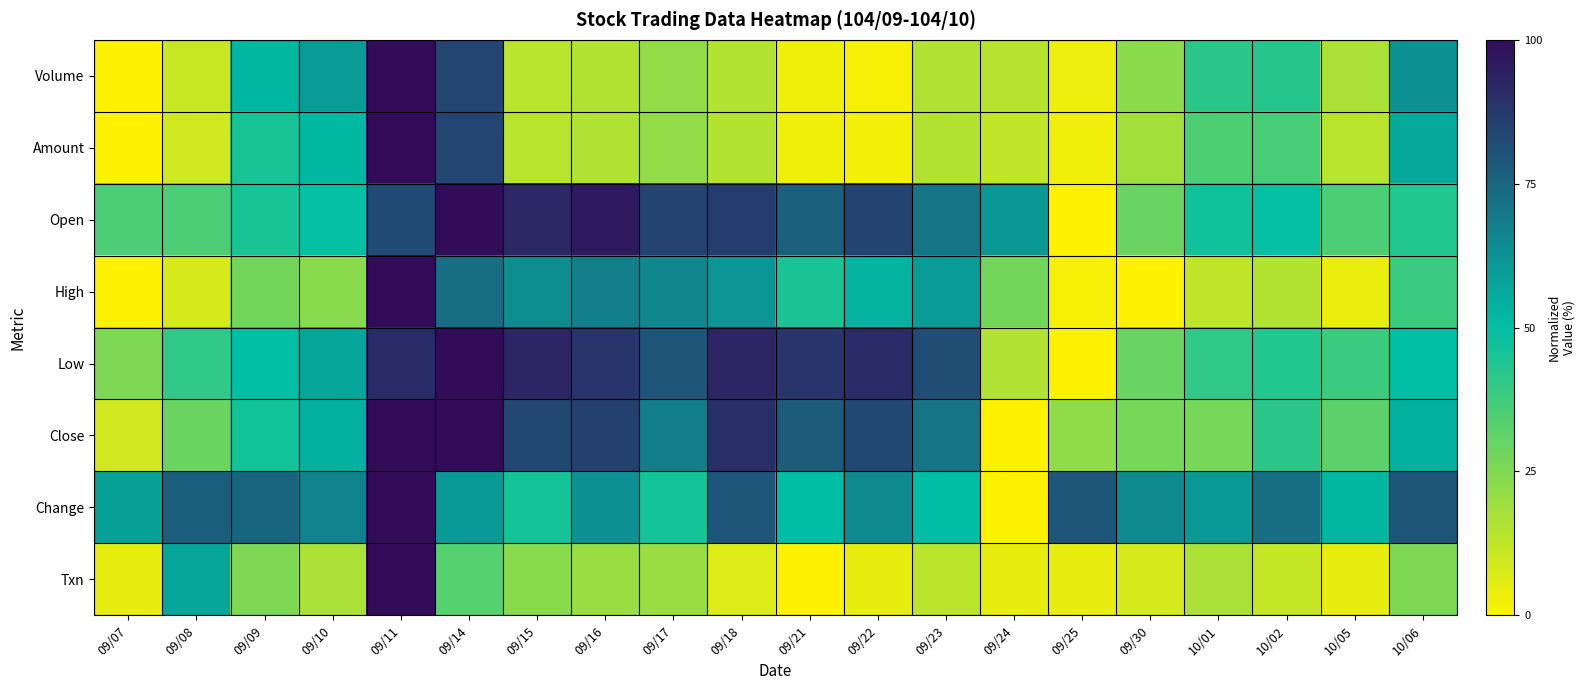

Rank the series at 09/30 from highest to lowest value.

Change, Low, Open, Close, Volume, Amount, Txn, High